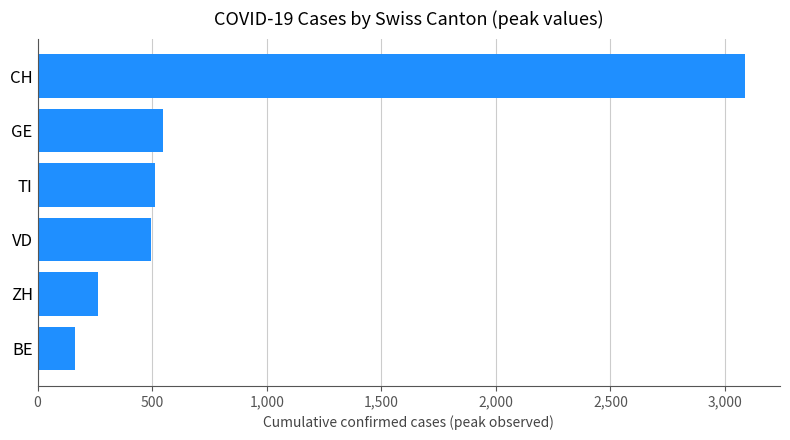

What is the greatest value displayed?

3086